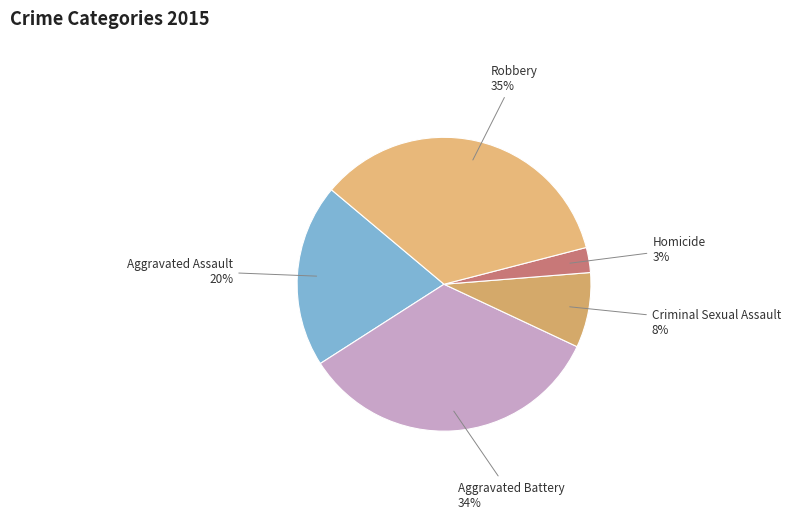

Do Homicide and Aggravated Battery together represent more than half of the pie?

No